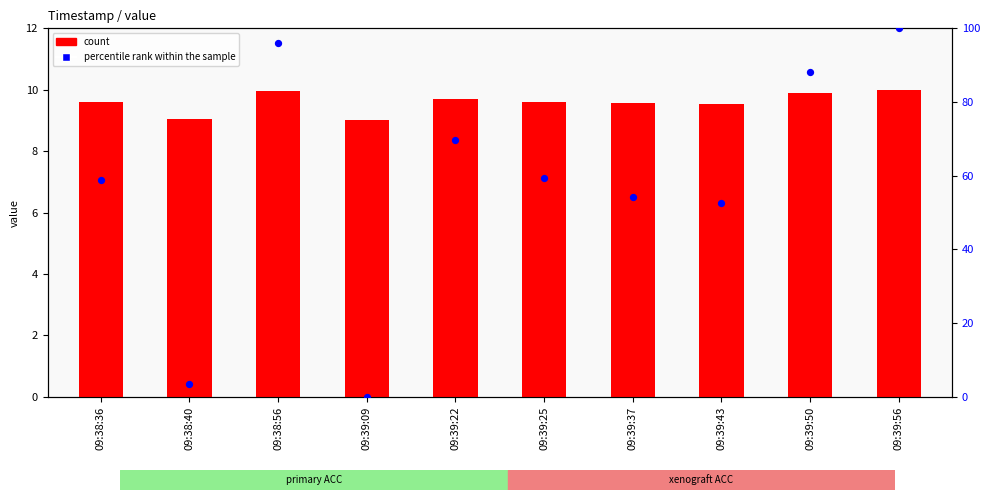

Which series has the largest total across all categories?

percentile rank within the sample